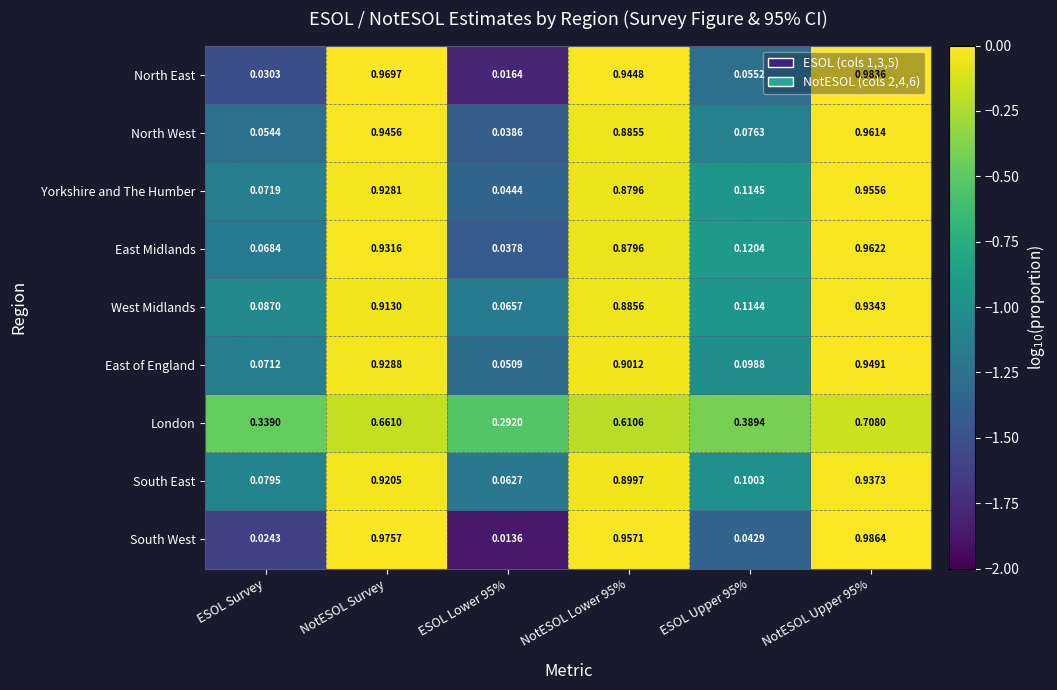

Which series has the largest range (max minus min)?

South West